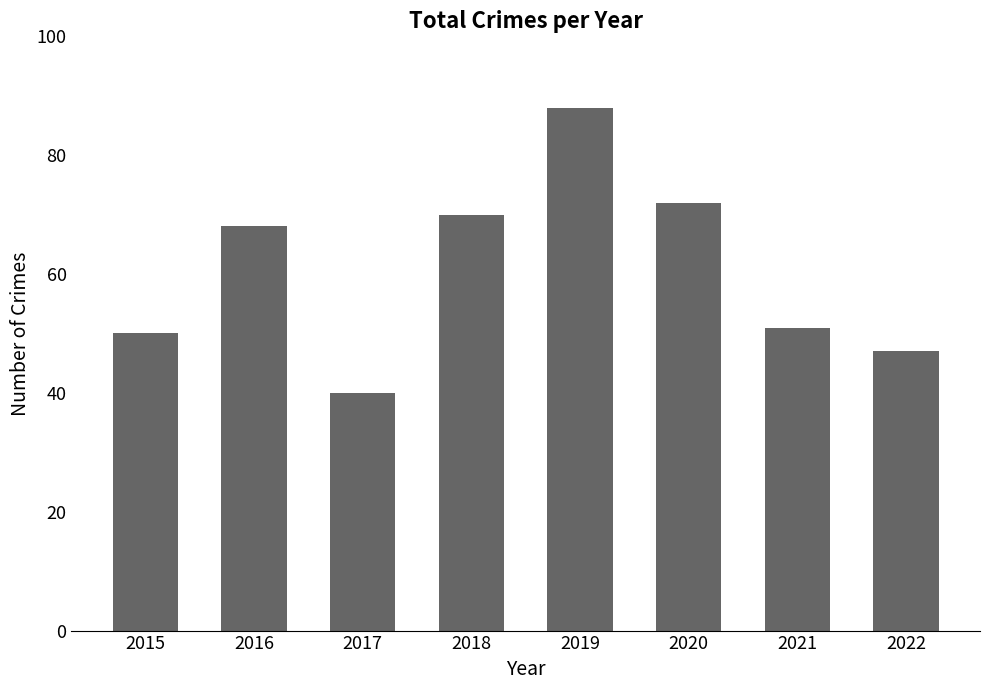

What is the sum of the values at 2017 and 2015?

90